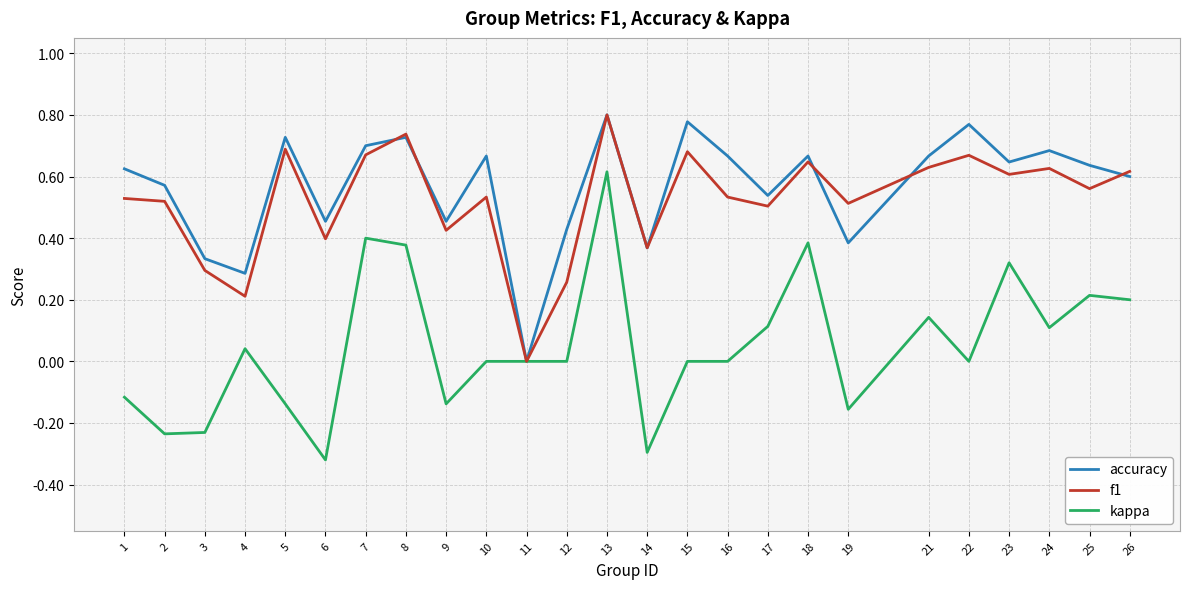

Which label corresponds to the smallest value in the chart?

6